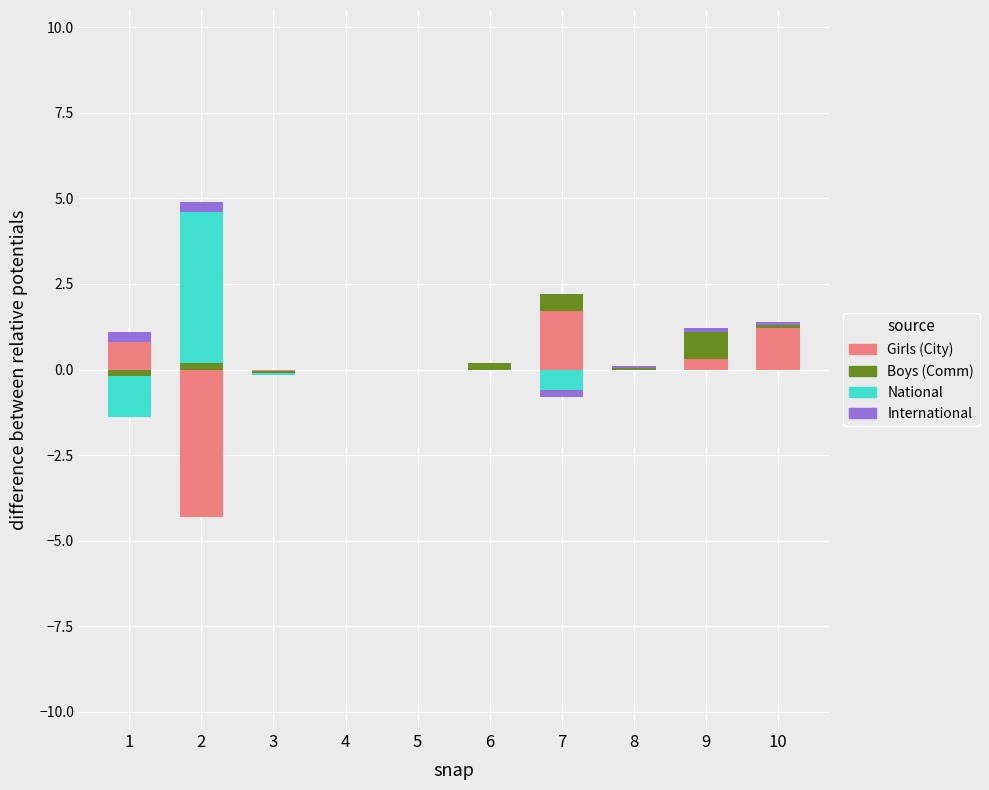

Which has a higher value, 9 or 8?

9